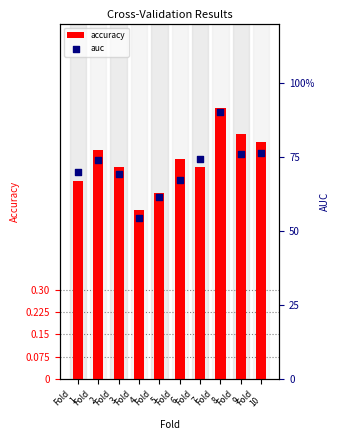

What are all the series names shown in the legend?

accuracy, auc